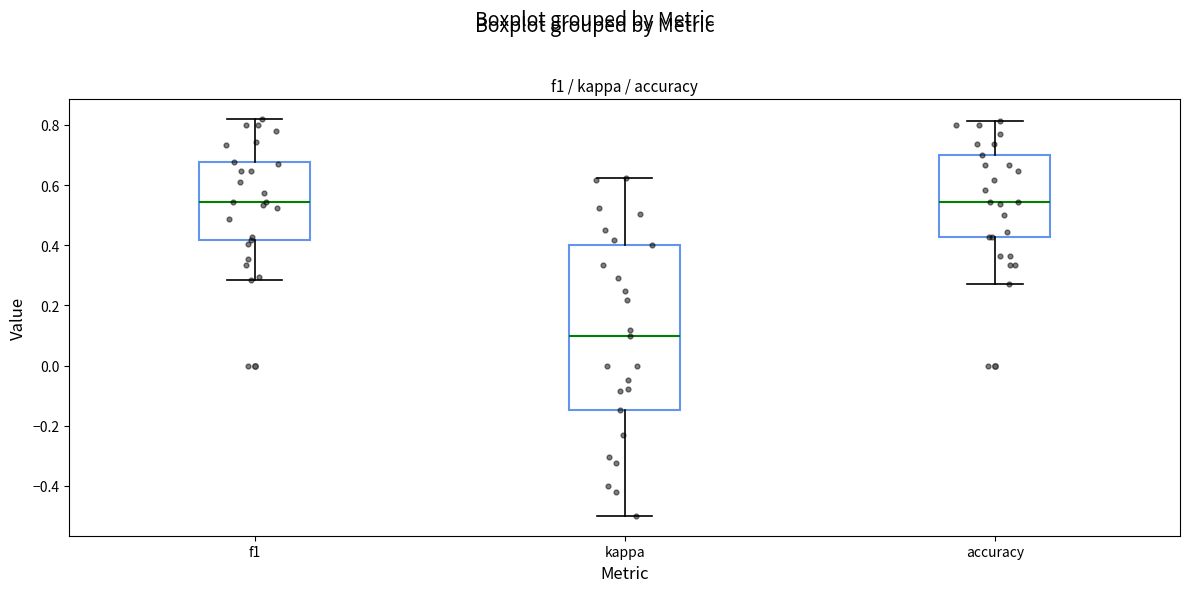

Which box is the tallest, from its lower edge to its upper edge?

kappa